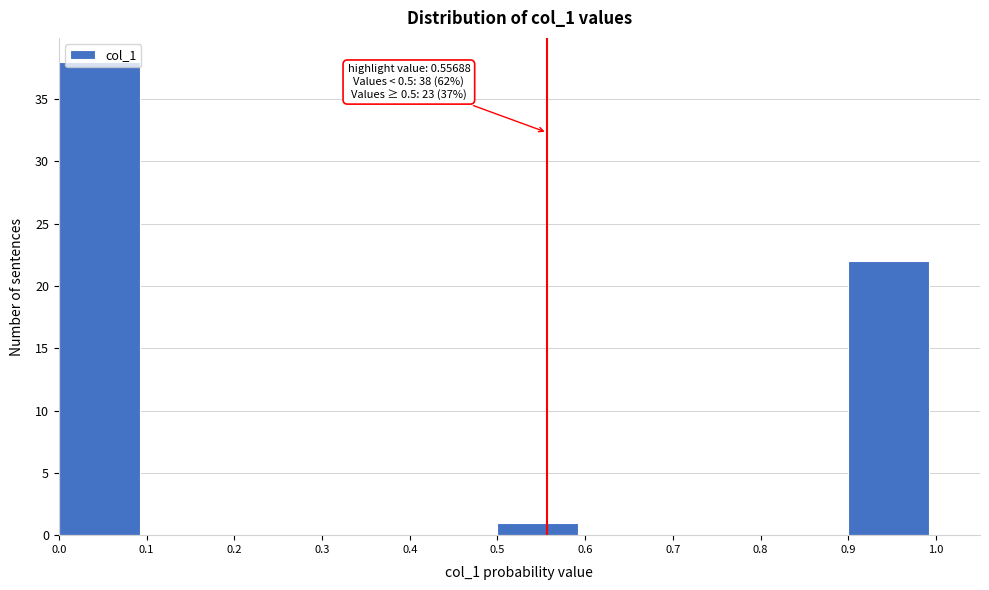

Which range on the x-axis has the tallest bar?

0.0 to 0.1